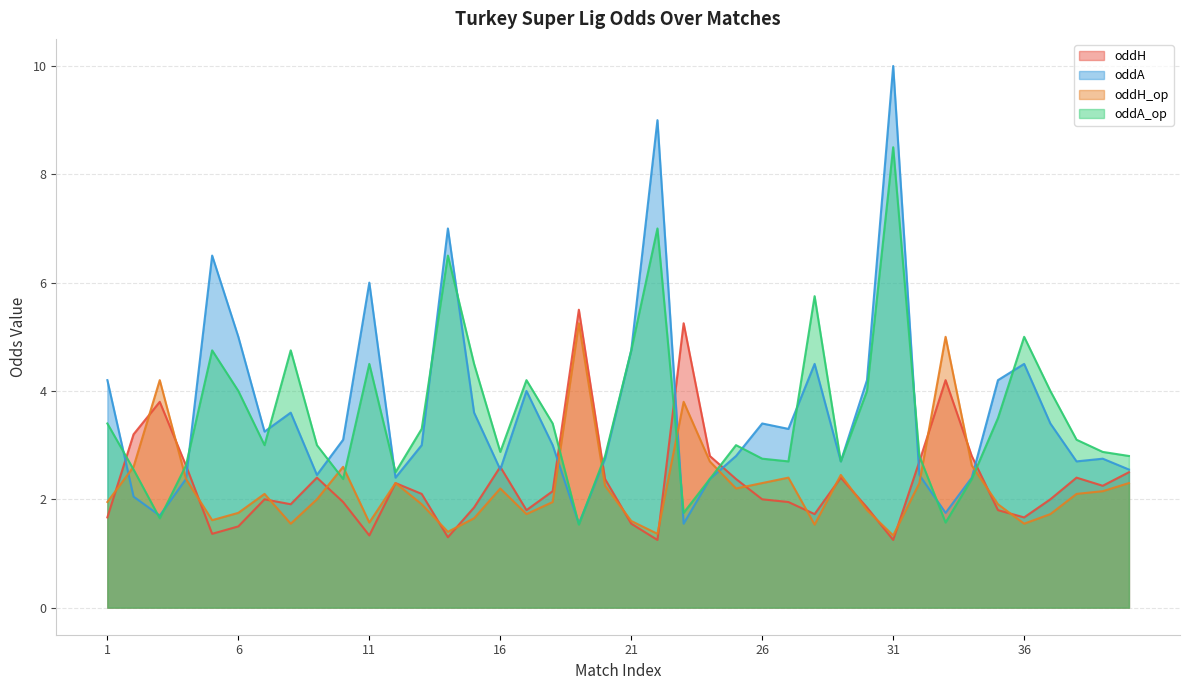

In oddA_op, how many points are higher than both neighbors (excluding endpoints)?

10